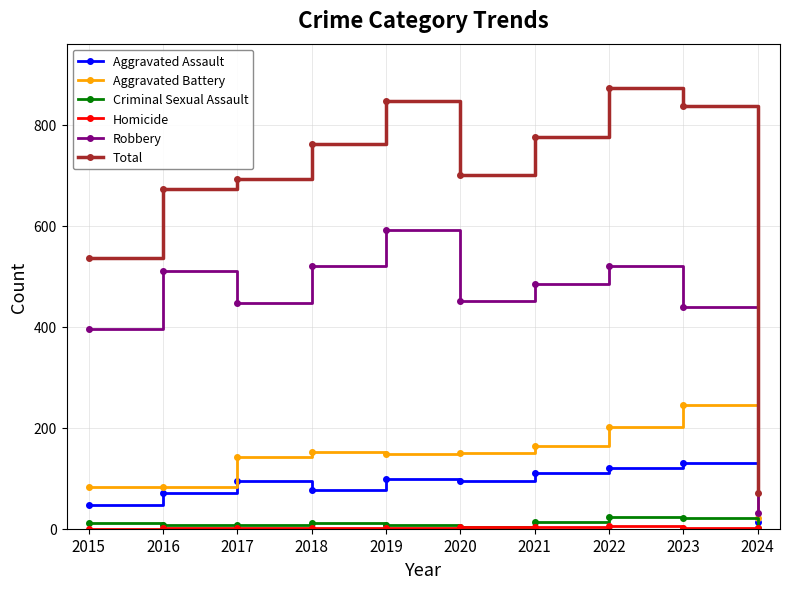

How many series are shown in this chart?

6